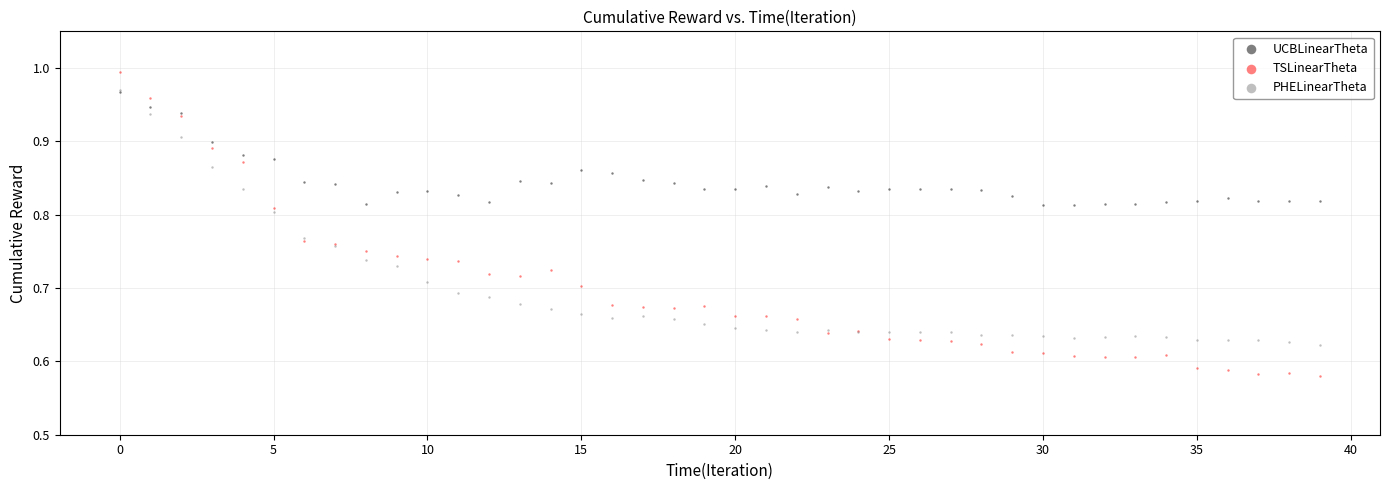

Which series reaches the minimum Y coordinate?

TSLinearTheta